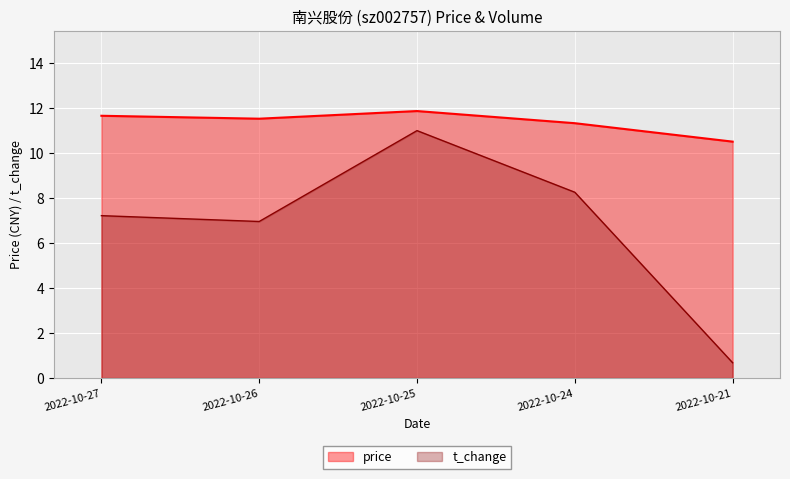

What is the total value across all series at 2022-10-21?

11.2